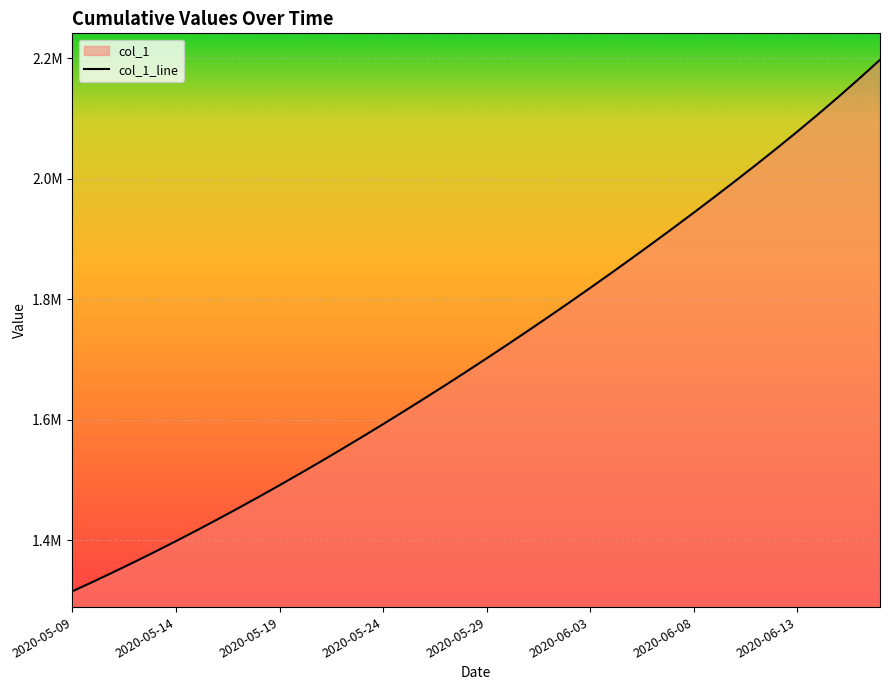

Reading right to left, extract all data points from this chart.

2020-06-17=2197803.5	2020-06-16=2166698.0	2020-06-15=2136447.2	2020-06-14=2107030.0	2020-06-13=2078390.8	2020-06-12=2050439.0	2020-06-11=2023076.9	2020-06-10=1996220.6	2020-06-09=1969805.8	2020-06-08=1943785.0	2020-06-07=1918128.0	2020-06-06=1892814.8	2020-06-05=1867832.0	2020-06-04=1843172.0	2020-06-03=1818831.0	2020-06-02=1794806.8	2020-06-01=1771098.0	2020-05-31=1747703.8	2020-05-30=1724622.9	2020-05-29=1701853.6	2020-05-28=1679393.9	2020-05-27=1657240.6	2020-05-26=1635391.5	2020-05-25=1613845.5	2020-05-24=1592604.1	2020-05-23=1571671.5	2020-05-22=1551053.9	2020-05-21=1530759.4	2020-05-20=1510796.2	2020-05-19=1491172.1	2020-05-18=1471894.0	2020-05-17=1452968.0	2020-05-16=1434398.8	2020-05-15=1416195.4	2020-05-14=1398365.8	2020-05-13=1380917.0	2020-05-12=1363857.9	2020-05-11=1347197.2	2020-05-10=1330941.6	2020-05-09=1315099.0